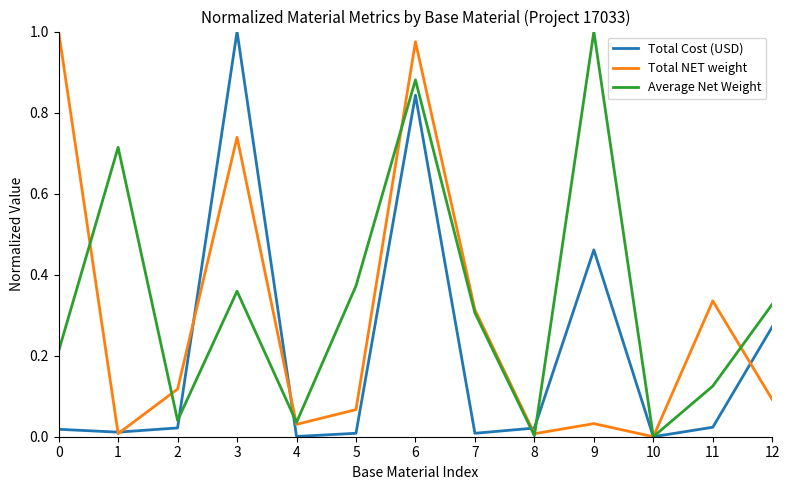

True or false: Total NET weight has more than 1 interior local peaks.

True